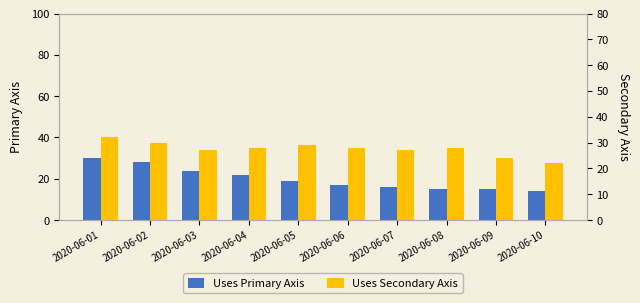

List the series in order of their peak value, lowest first.

Uses Primary Axis, Uses Secondary Axis